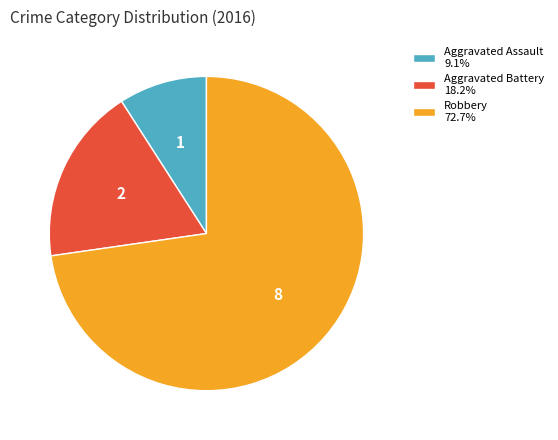

Does Robbery 72.7% account for over 50% of the chart?

Yes